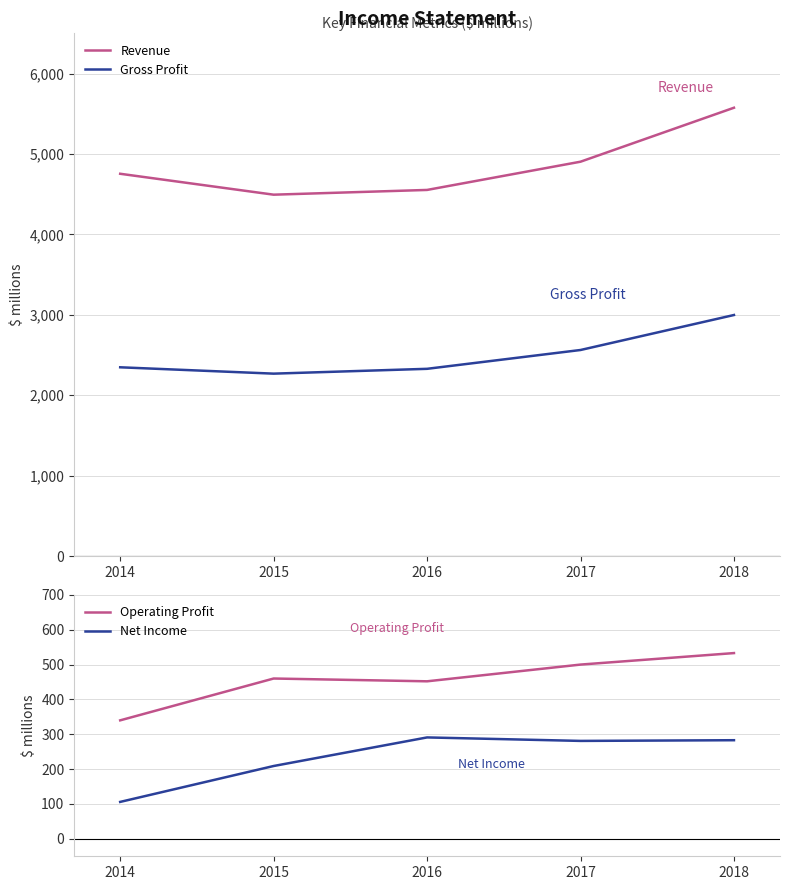

Which series has the largest total across all categories?

Revenue